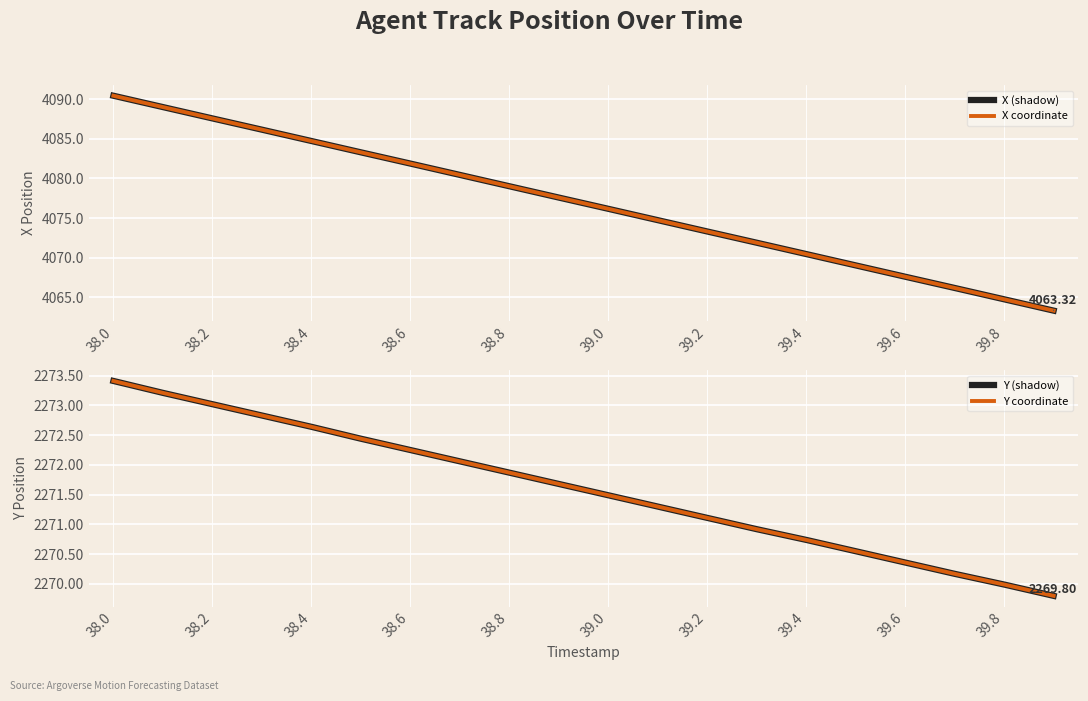

What is the average value of the X coordinate series?

4076.9